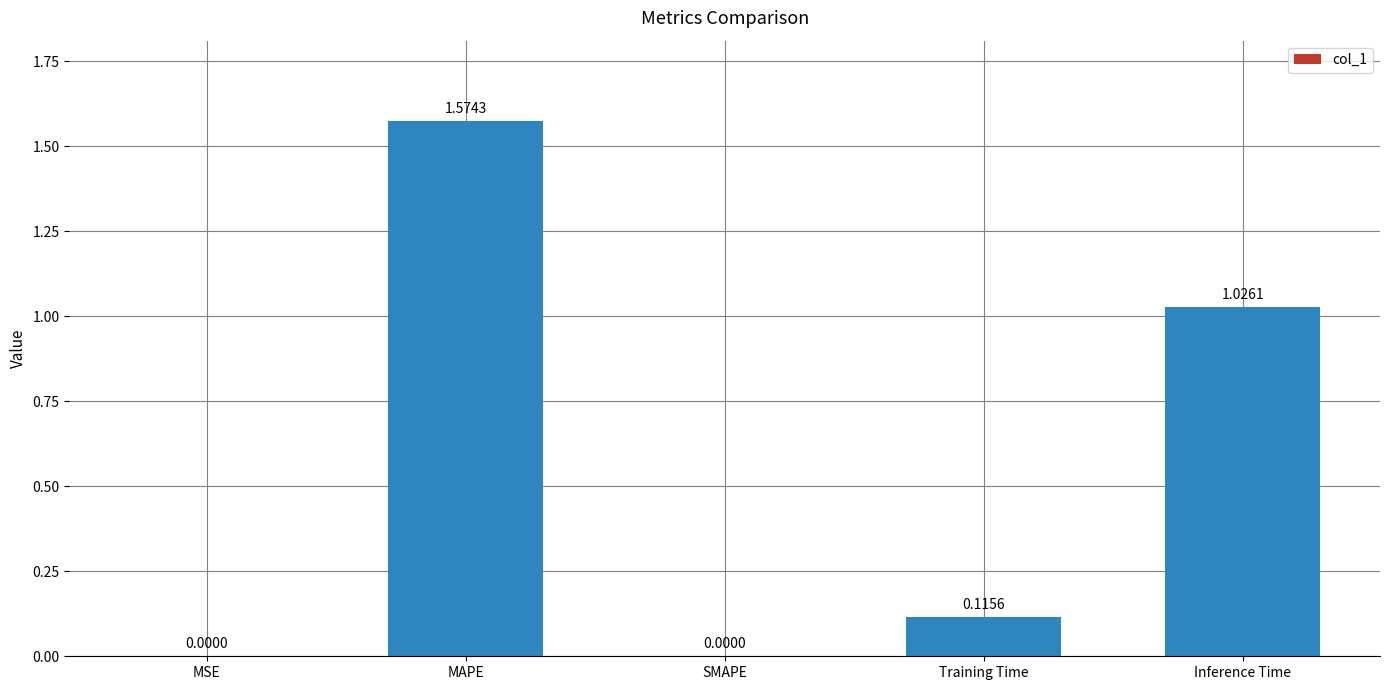

What is the change in value from Training Time to Inference Time?

+0.9